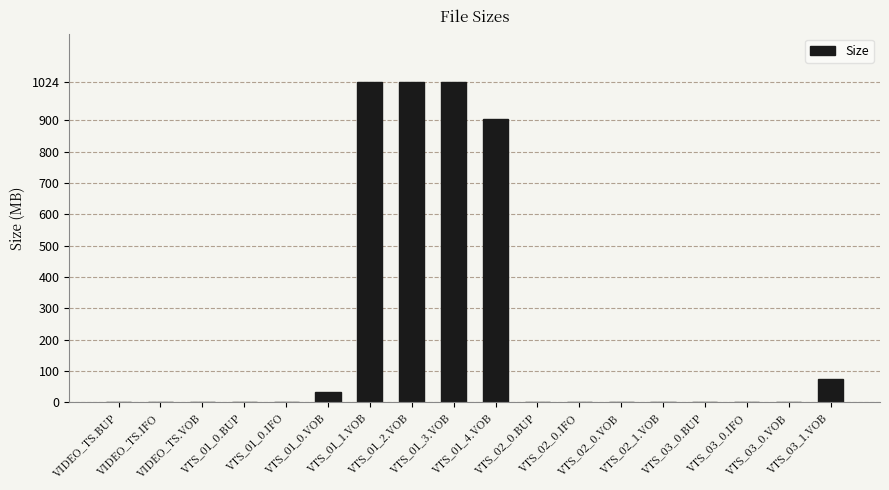

What is the average value?

226.9